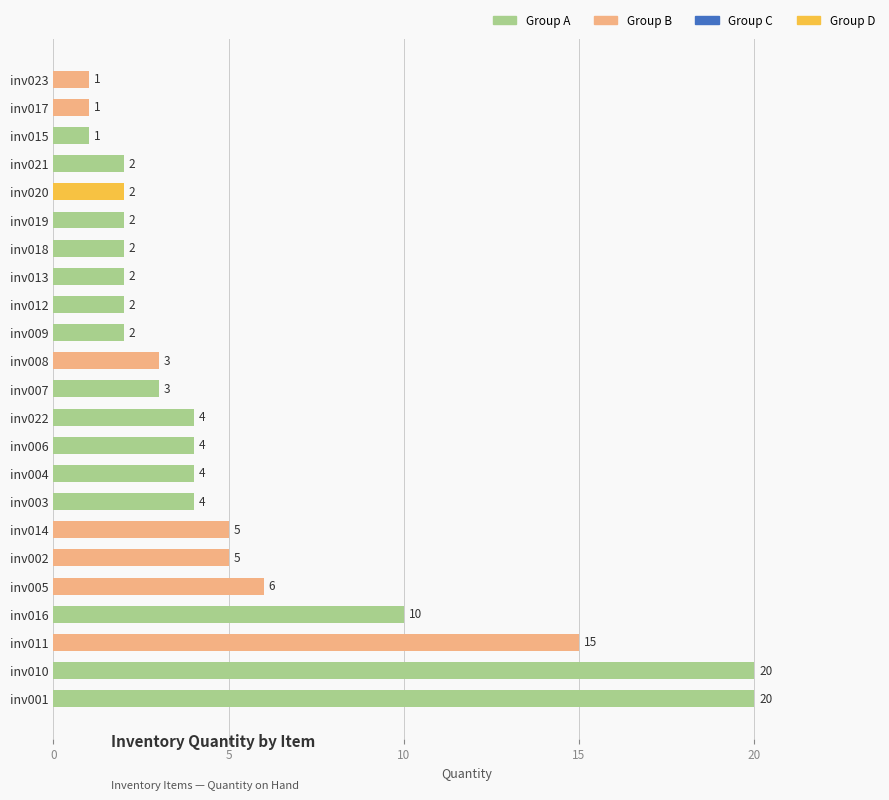

What is the sum of all values?

120